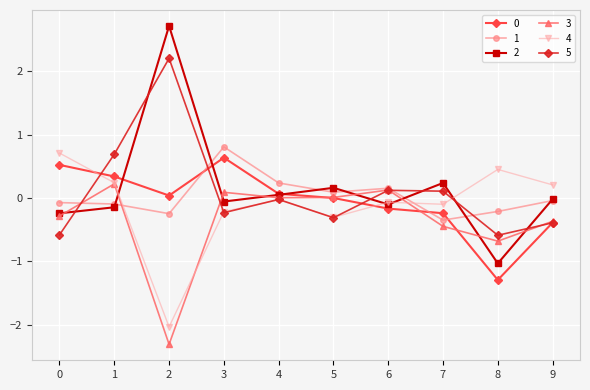

What is the spread (max minus min) of values at 9?

0.6